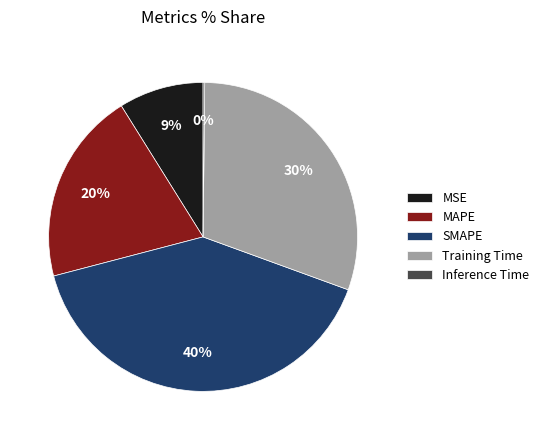

Which has a higher value, MAPE or Training Time?

Training Time